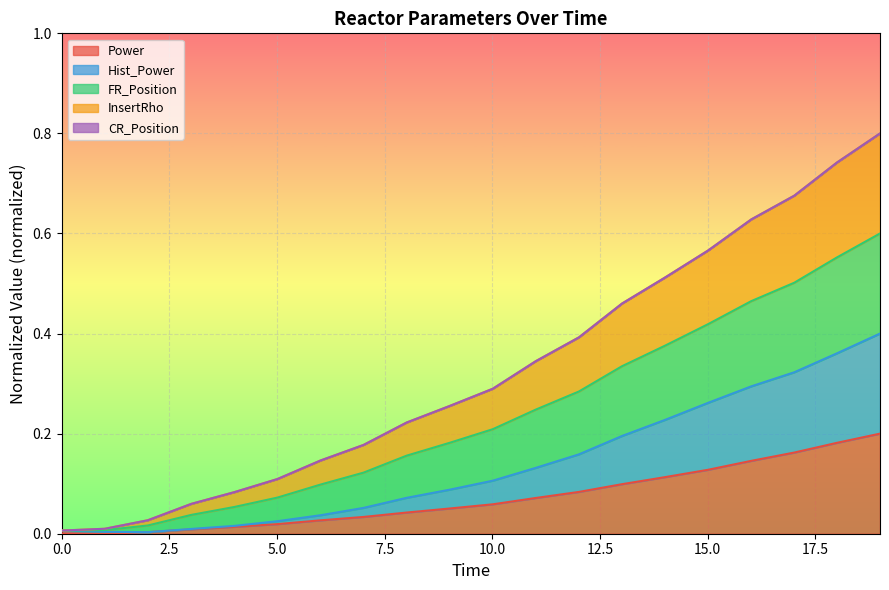

Does the chart display data point markers on the line(s)?

No